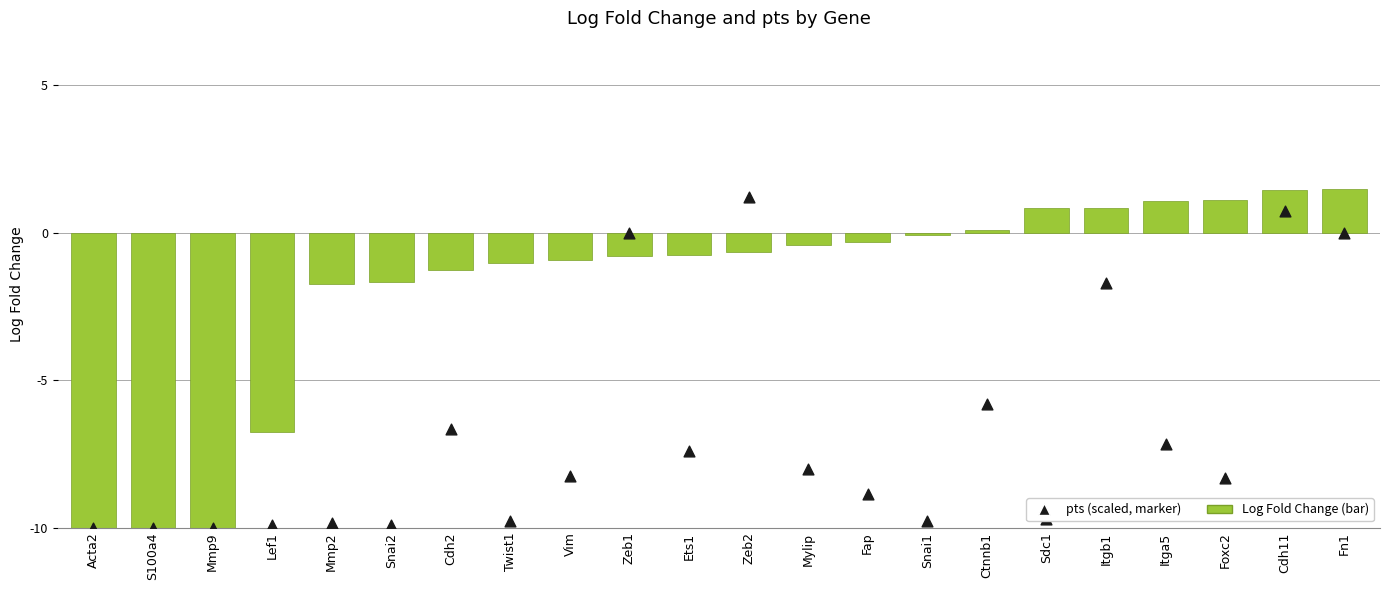

Which series reaches the minimum Y coordinate?

Log Fold Change (bar)